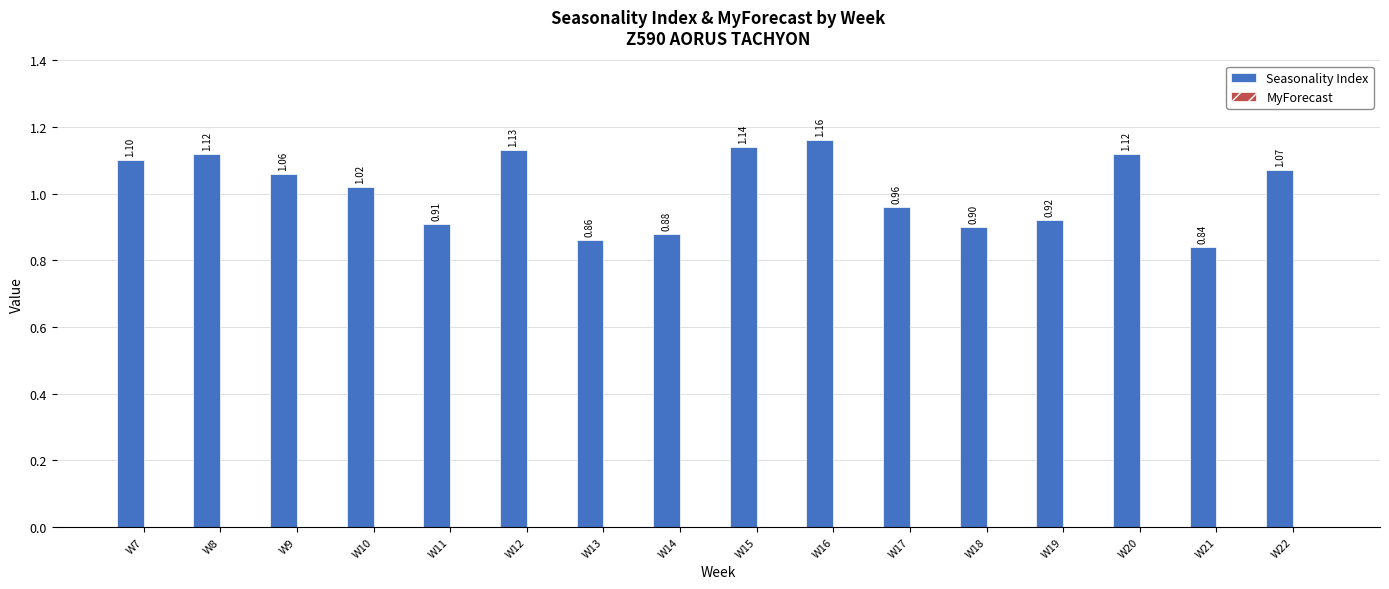

What is the difference between the maximum and minimum values?

0.3